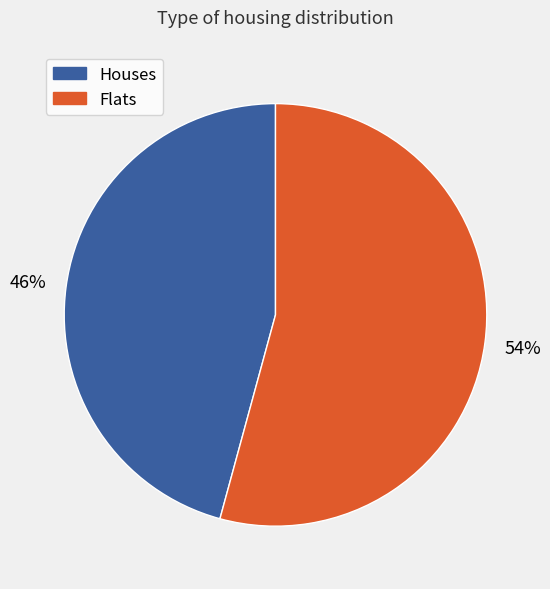

Is there a majority slice in this chart?

Yes